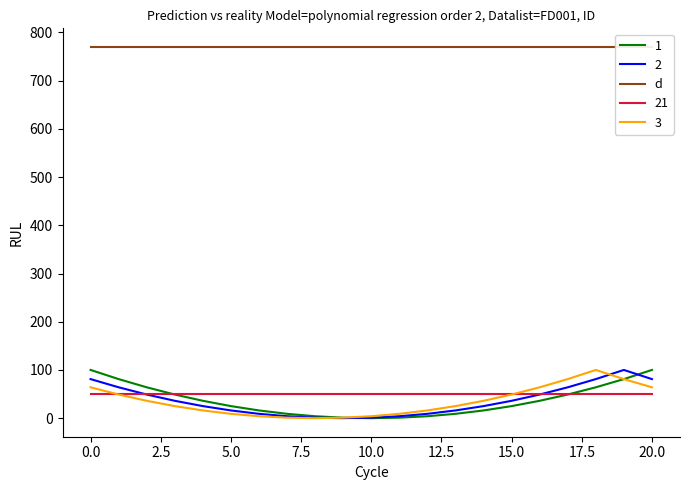

The 2 series shows 35 at 4. True or false?

False